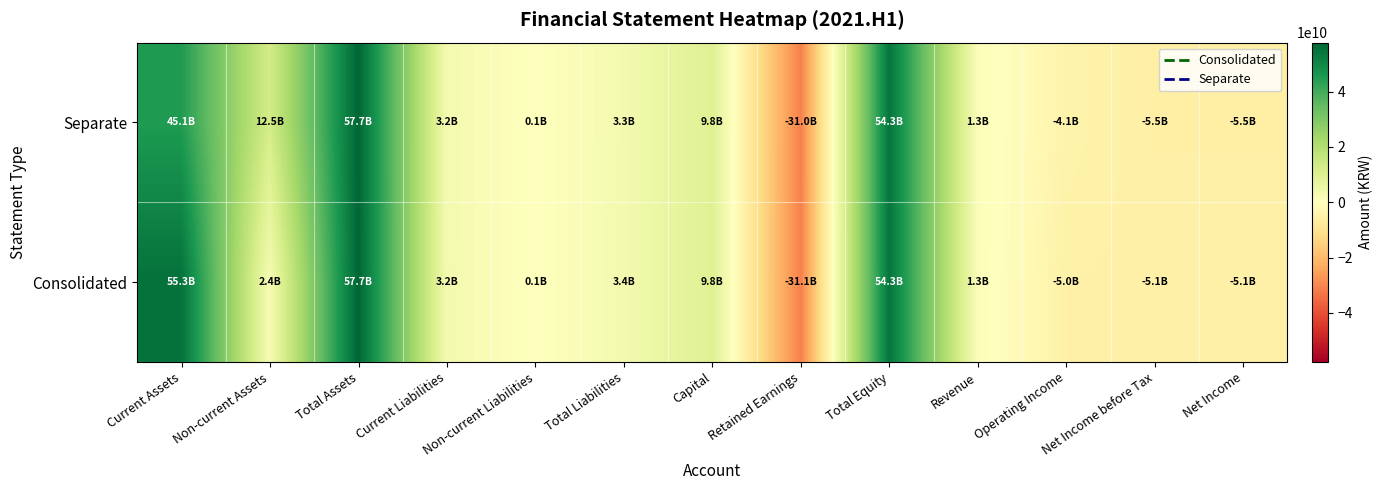

At how many categories does at least one series exceed 2535099715?

7